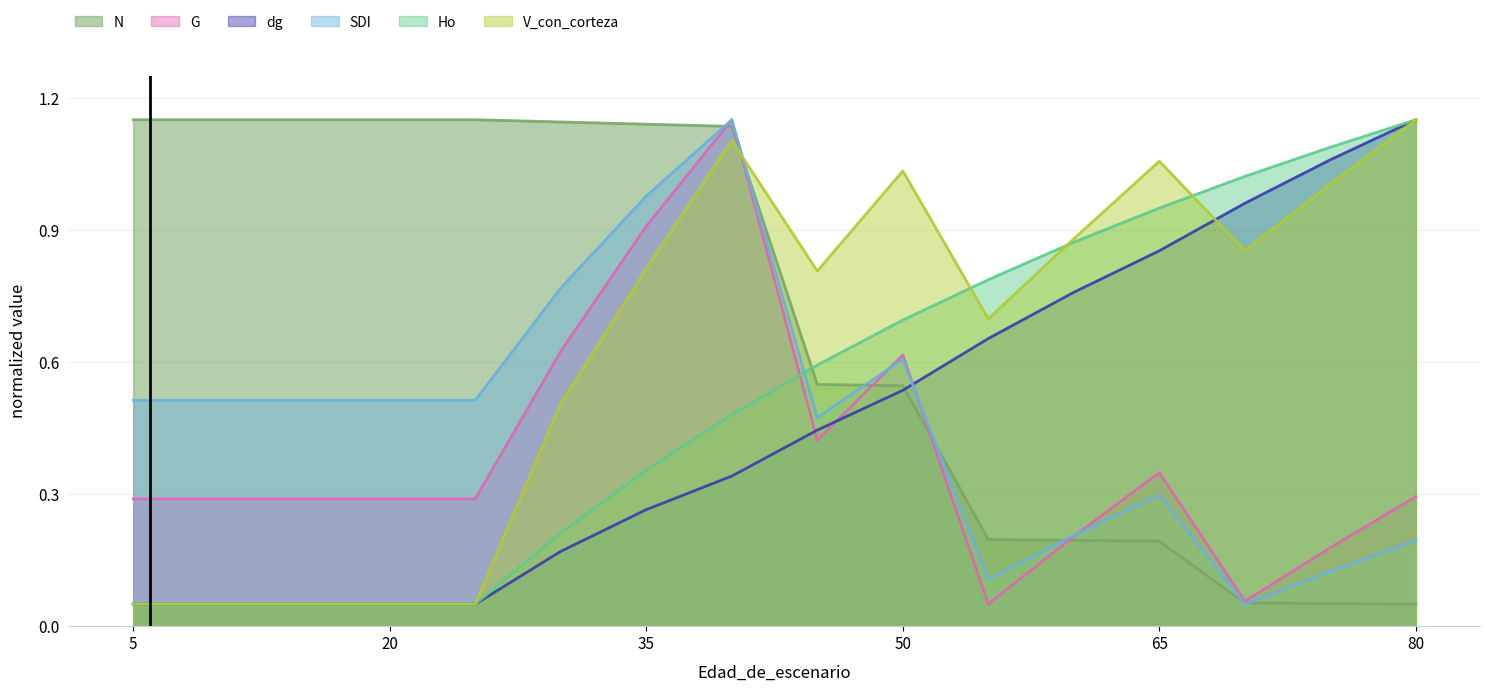

At which category does the chart reach its minimum across all series?

80